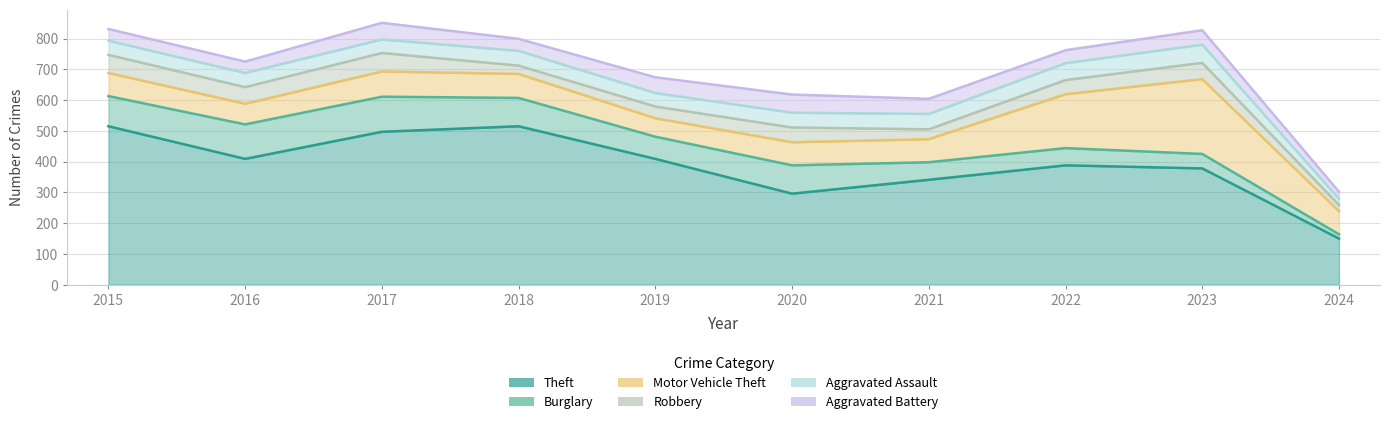

Which series has the largest total across all categories?

Theft